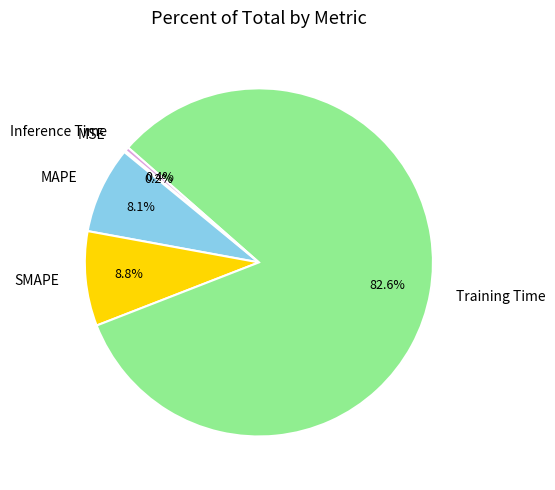

What percentage is NOT represented by SMAPE?

91.2%